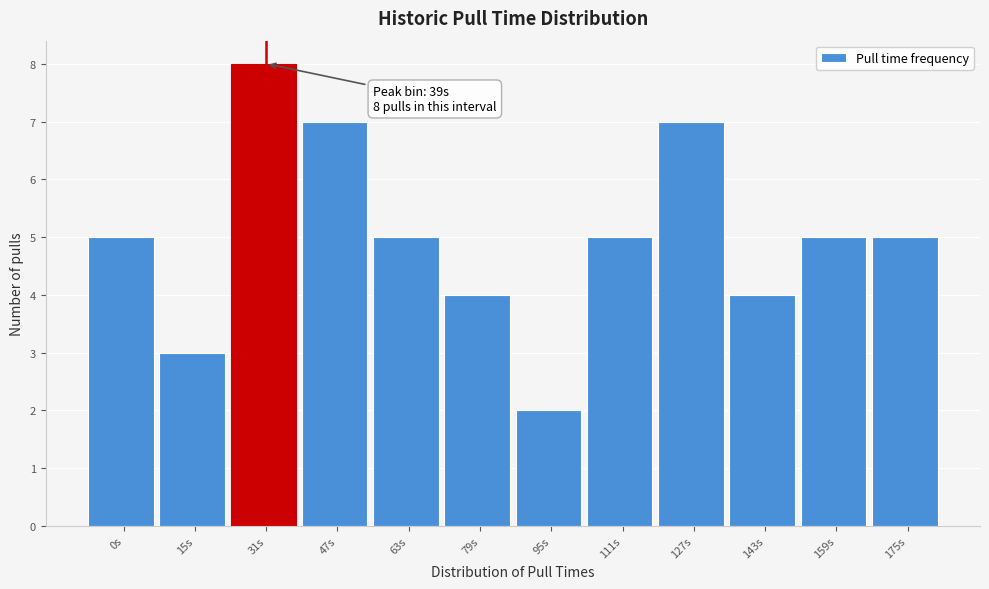

Reading left to right, transcribe all the data shown in this chart.

0s=5	15s=3	31s=8	47s=7	63s=5	79s=4	95s=2	111s=5	127s=7	143s=4	159s=5	175s=5